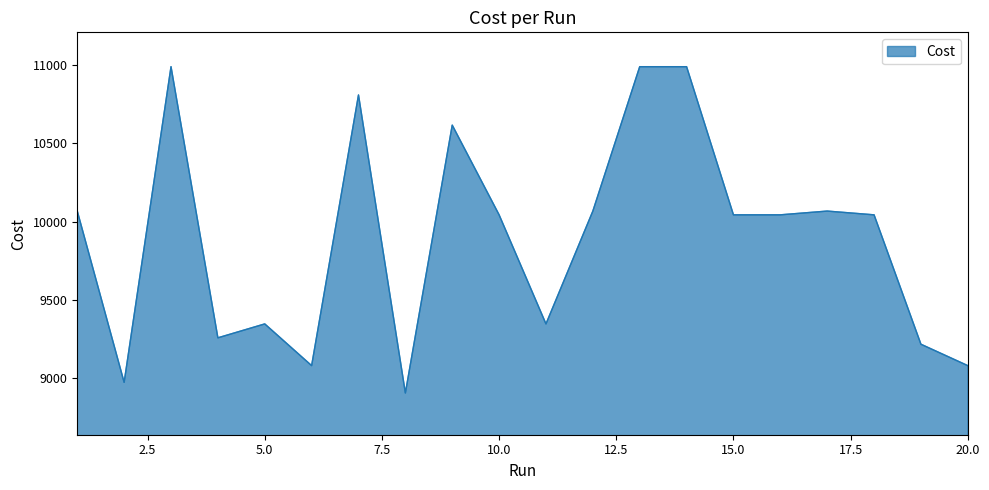

Does the chart have visible grid lines?

No